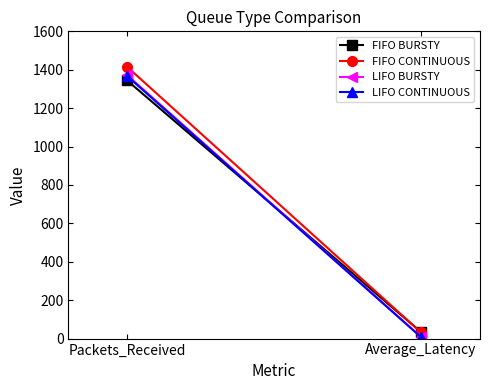

At which label does LIFO BURSTY reach its peak?

Packets_Received